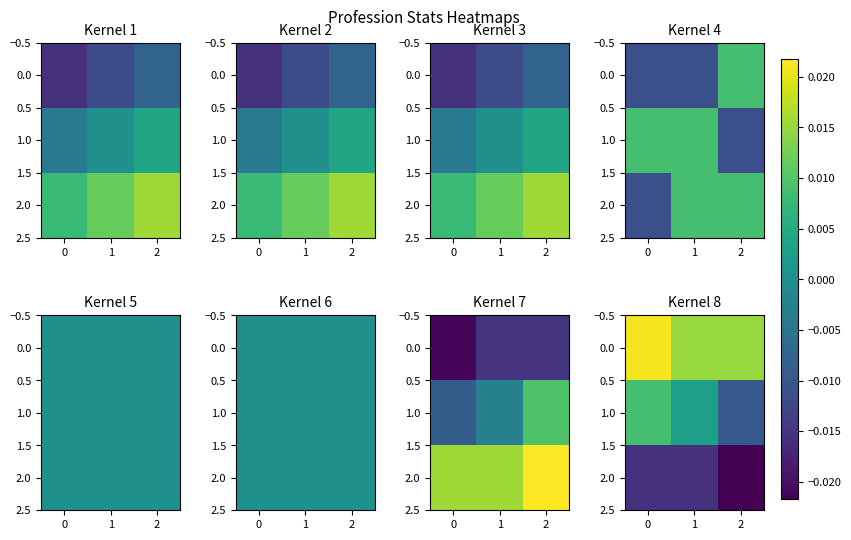

Which series changed the most between 1 and 2?

1.0